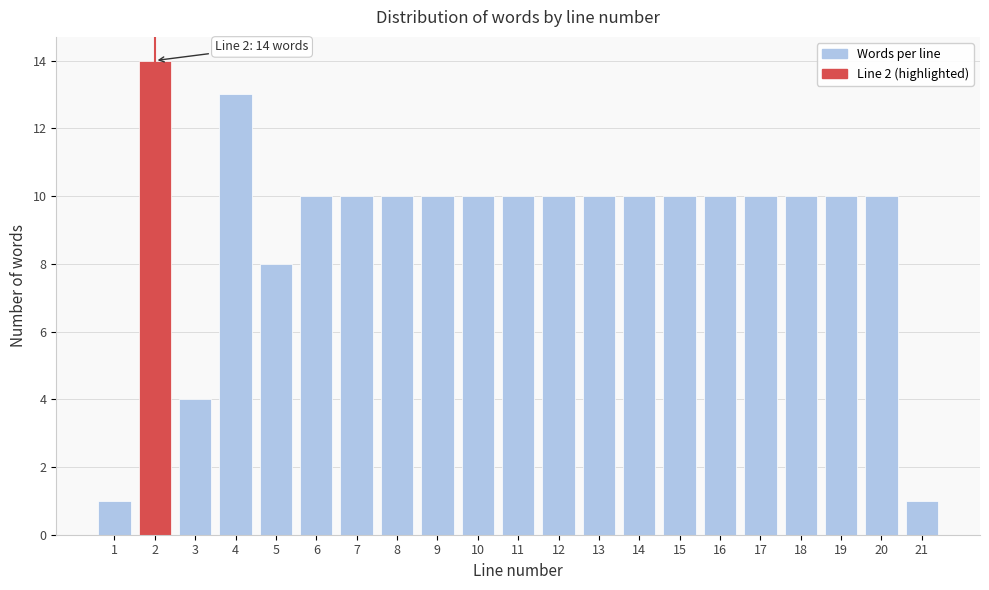

Reading left to right, extract all data points from this chart.

1=1	2=14	3=4	4=13	5=8	6=10	7=10	8=10	9=10	10=10	11=10	12=10	13=10	14=10	15=10	16=10	17=10	18=10	19=10	20=10	21=1